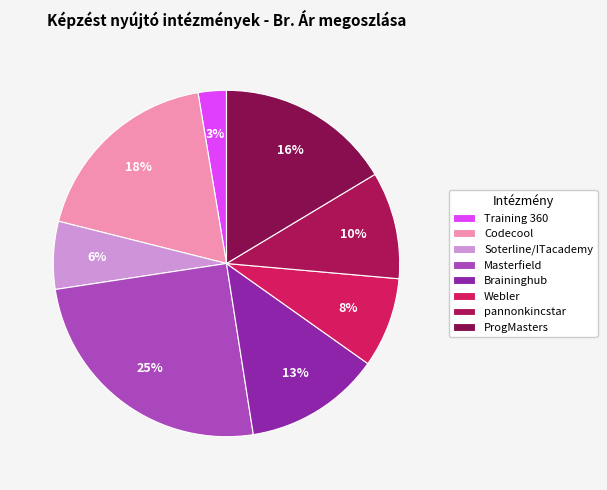

To the nearest percent, what is the average slice percentage?

12%